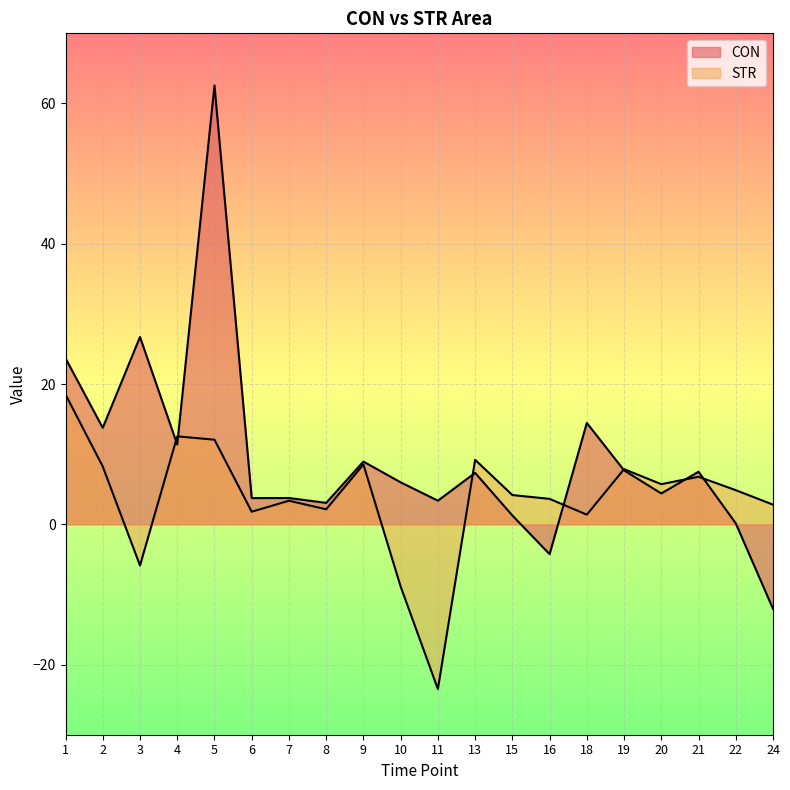

At how many categories does at least one series exceed 29?

1